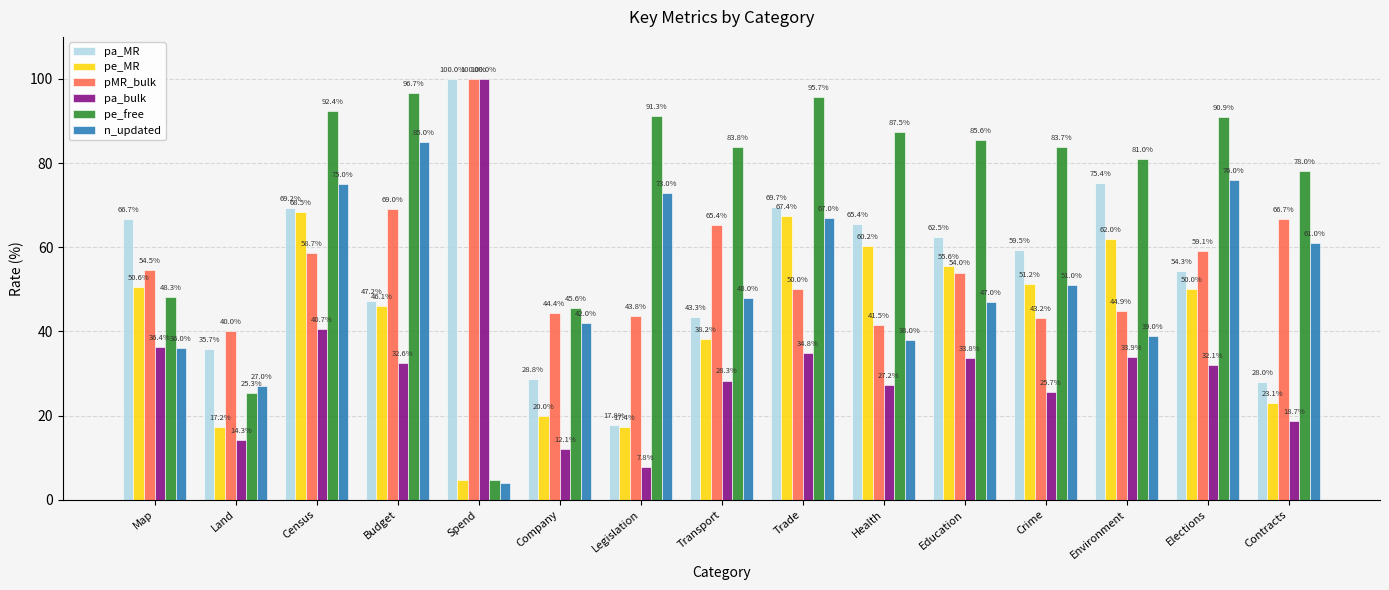

Rank the categories by pa_bulk value from lowest to highest.

Legislation, Company, Land, Contracts, Crime, Health, Transport, Elections, Budget, Education, Environment, Trade, Map, Census, Spend